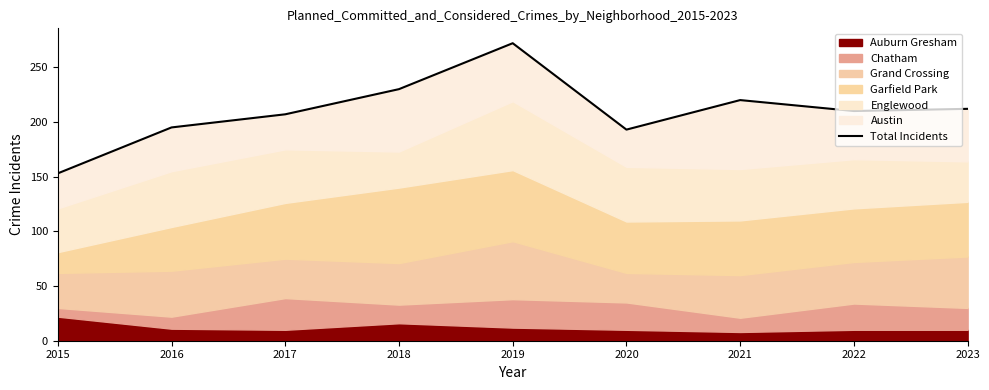

Reading right to left, extract all data points from this chart.

2023=212	2022=210	2021=220	2020=193	2019=272	2018=230	2017=207	2016=195	2015=153